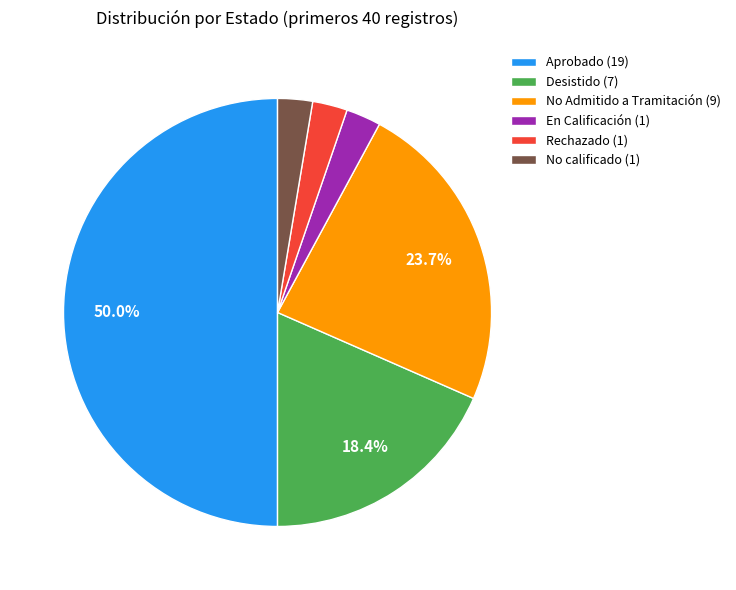

Is Rechazado (1) the majority of the pie?

No